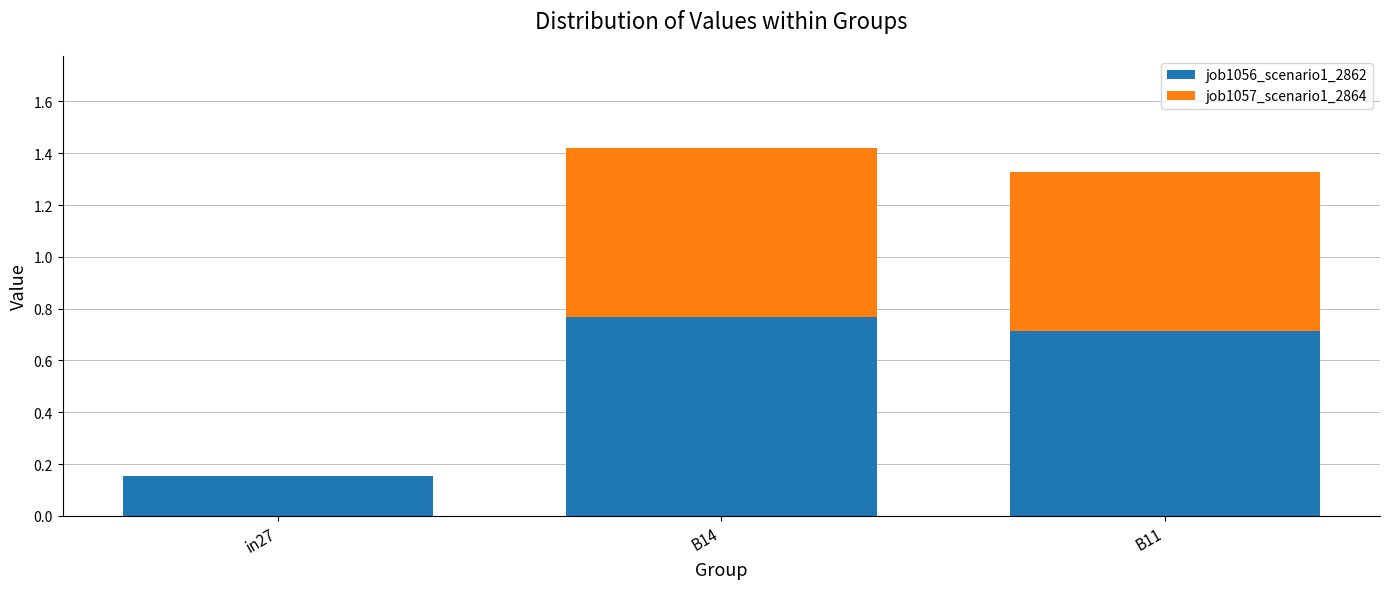

At which category is the sum across all series the highest?

B14